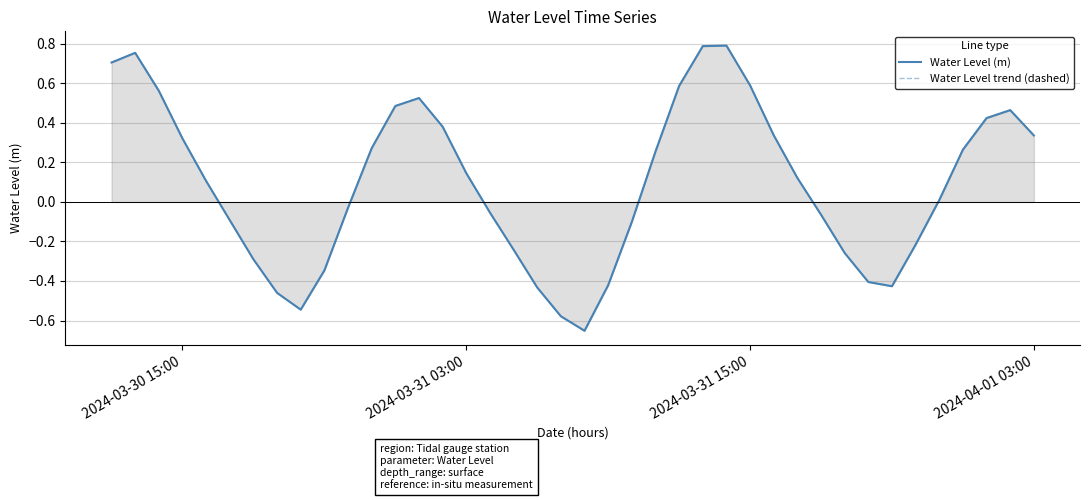

Rank the series by their maximum value, from highest to lowest.

Water Level (m), Water Level trend (dashed)